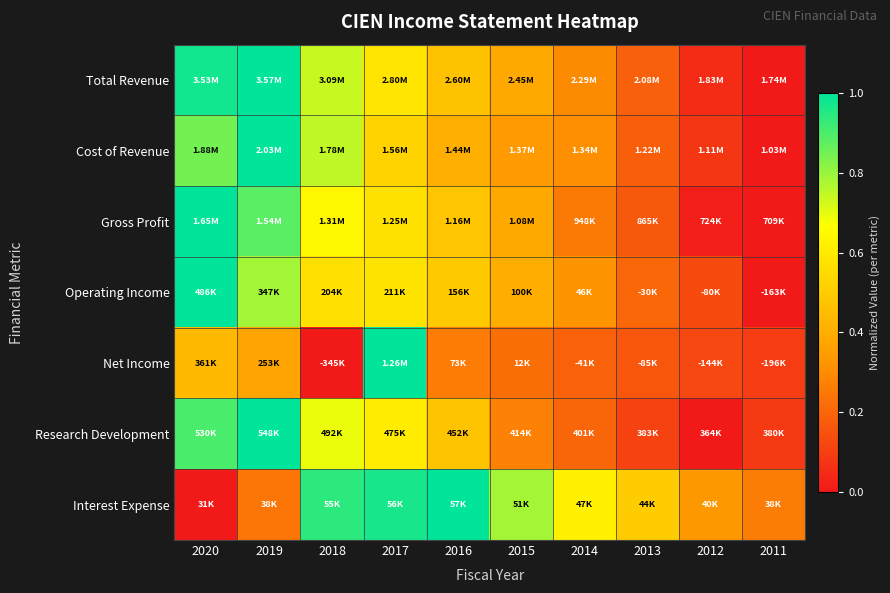

How many distinct data groups are displayed?

7